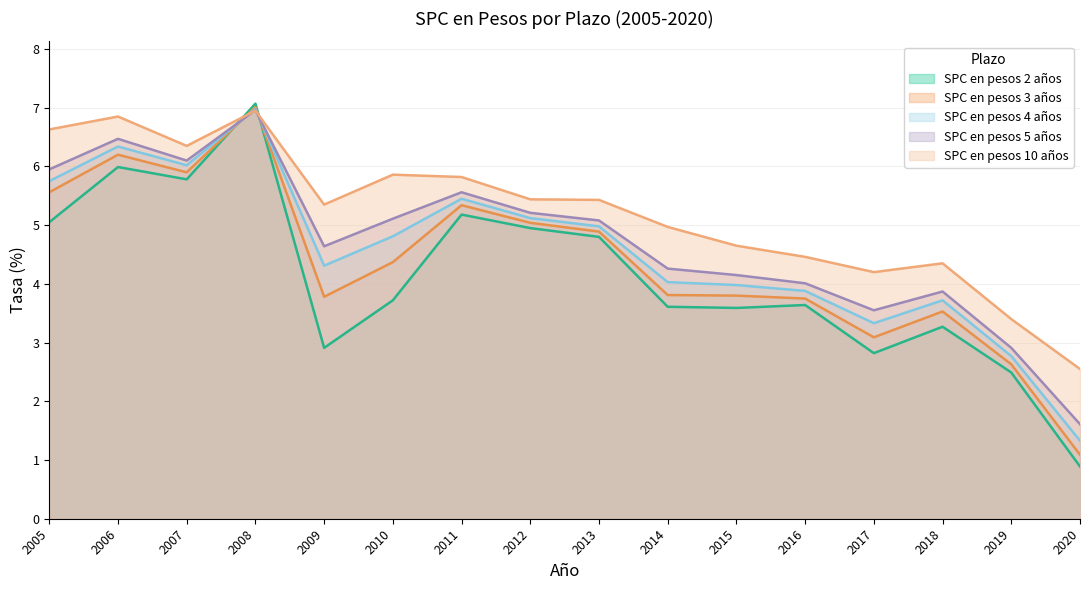

What is the approximate value of SPC en pesos 10 años at 2013?

5.4